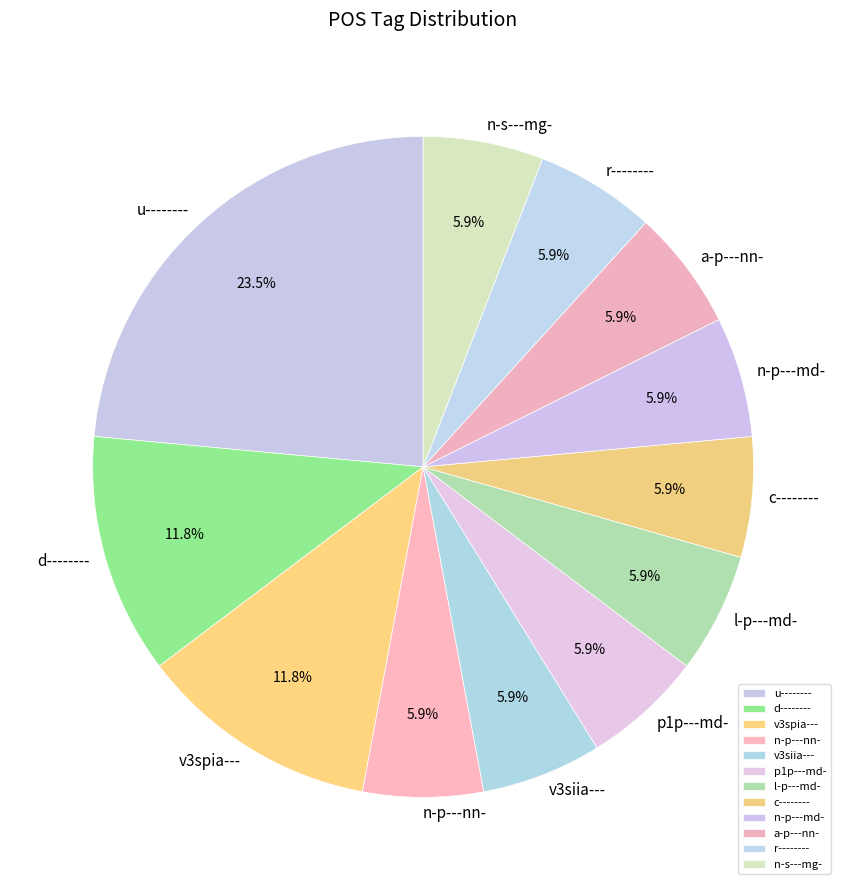

Does any single category account for the majority?

No